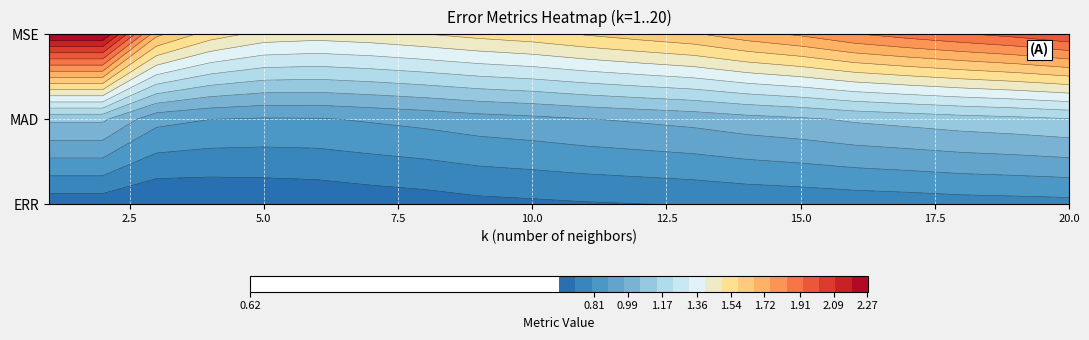

Is the value of MSE at 6 greater than the value of MAD at 19?

Yes